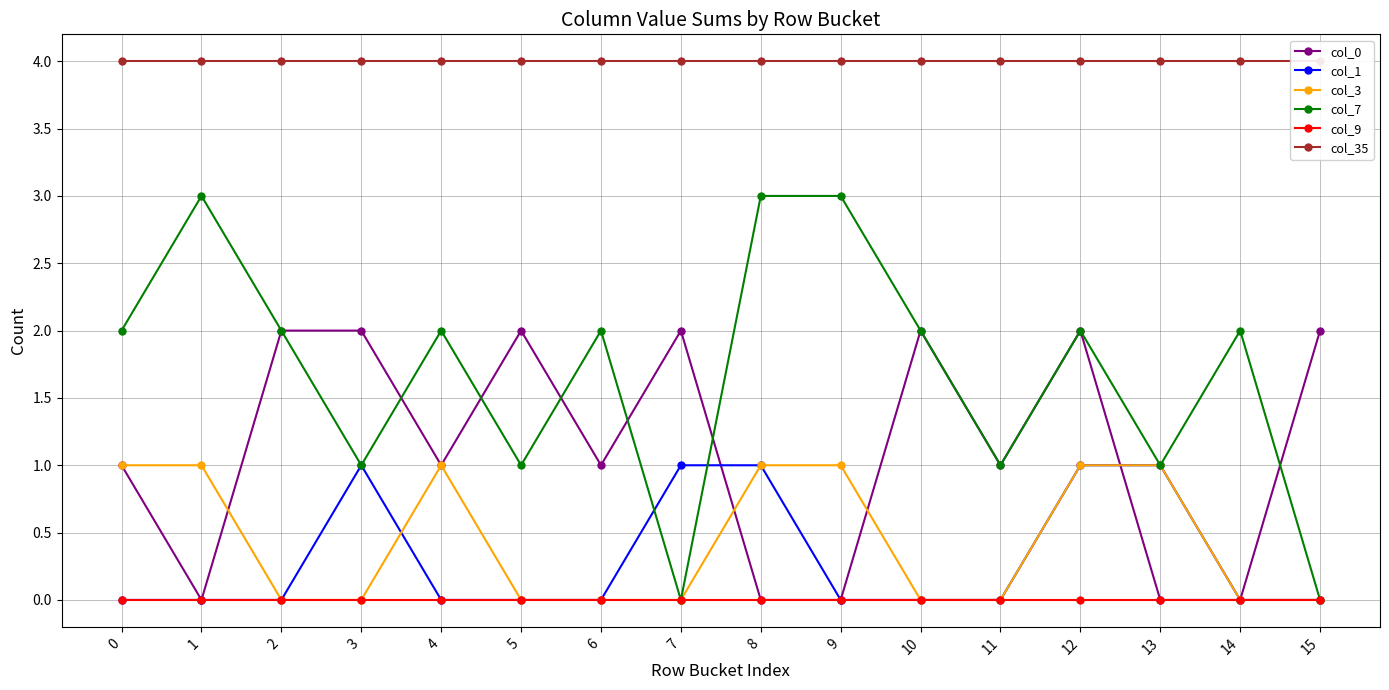

True or false: col_3 has more than 2 interior local peaks.

False